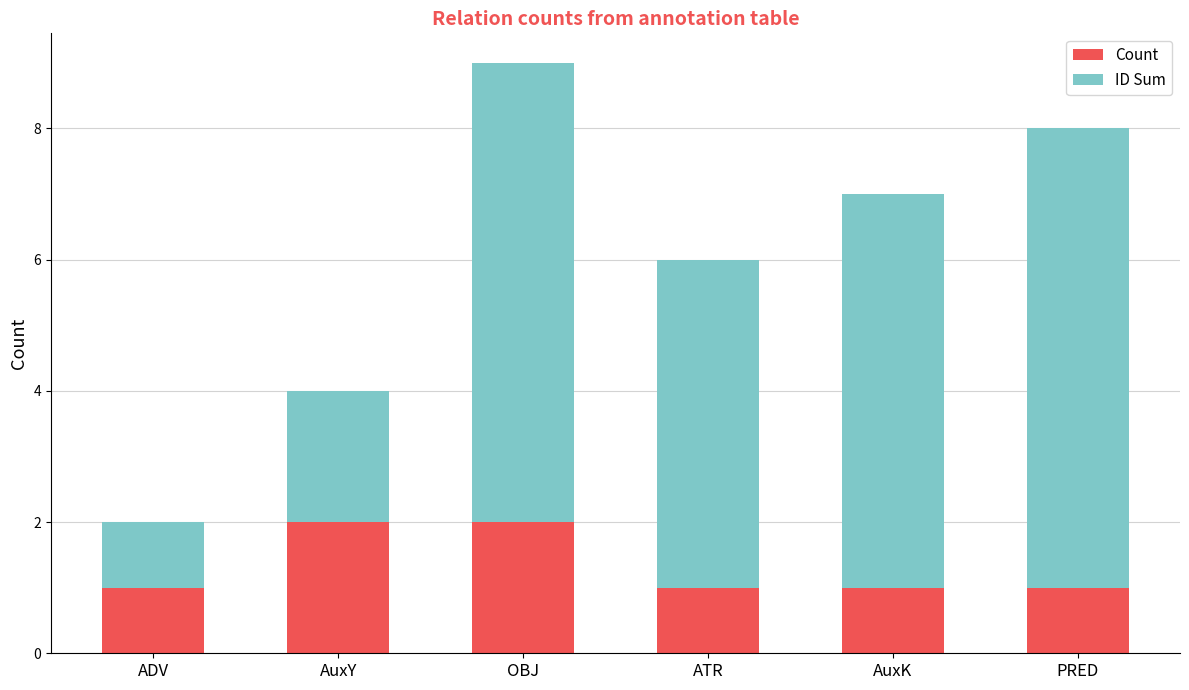

Are the bars grouped side by side (vs. stacked)?

No